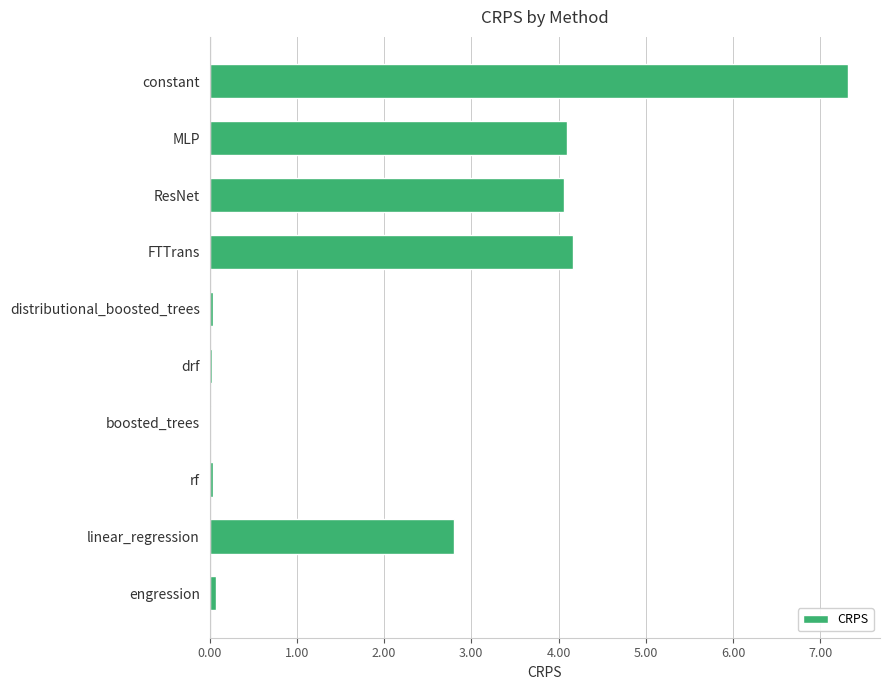

What is the greatest value displayed?

7.3